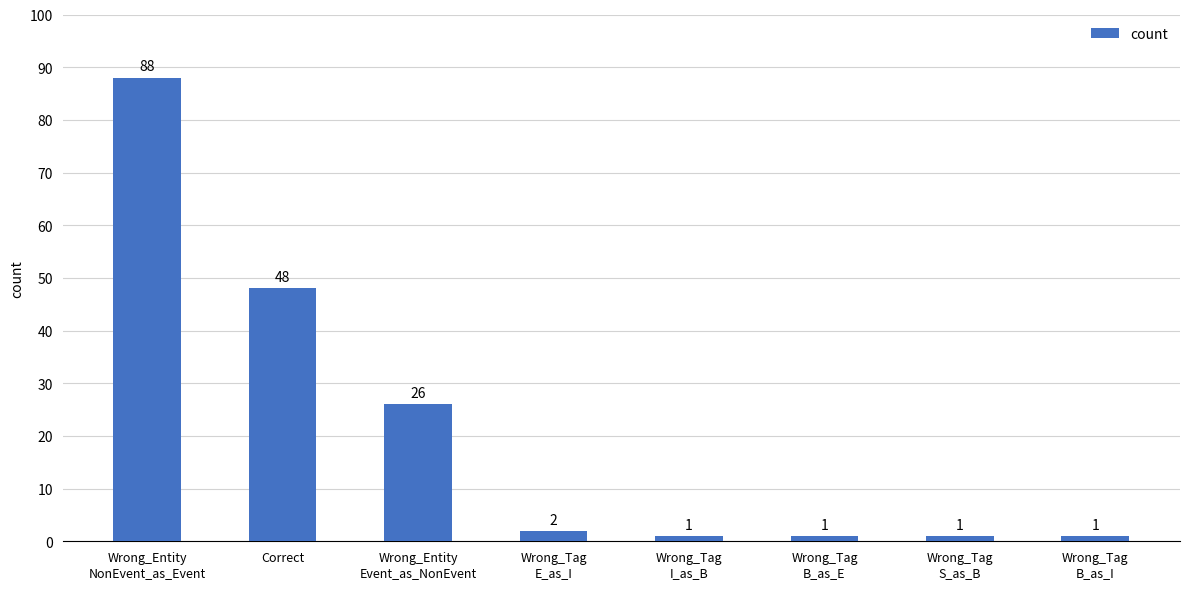

What position from the right is Wrong_Entity
NonEvent_as_Event?

8